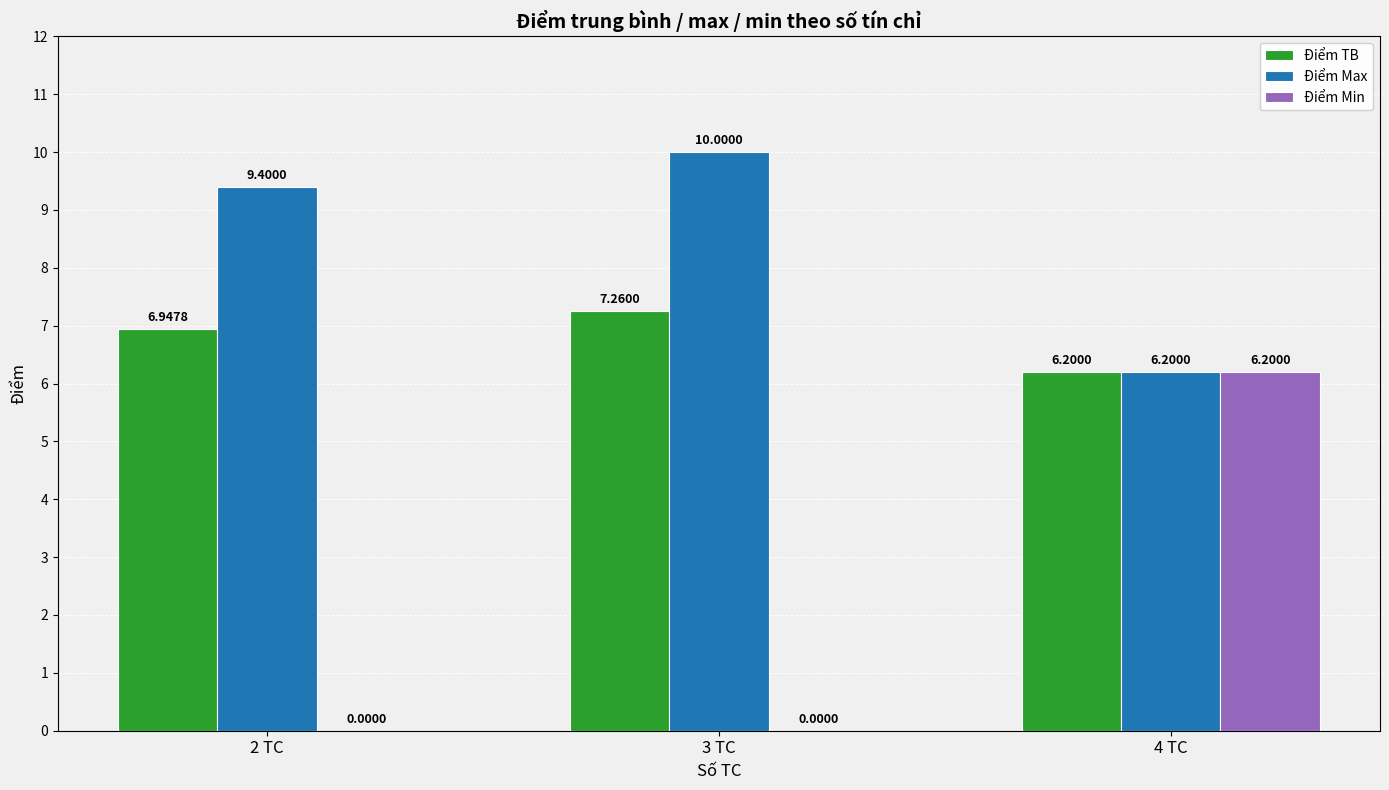

What is the sum of all Điểm Min values?

6.2